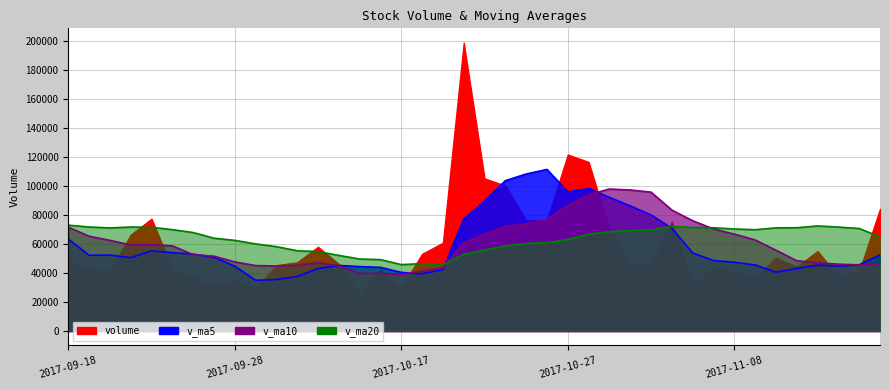

What is the approximate value of v_ma10 at 2017-09-27?

51550.8